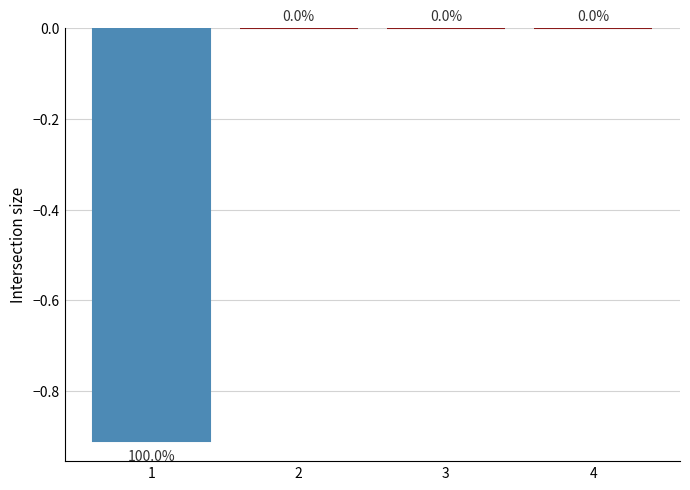

Between 4 and 1, which is larger?

4